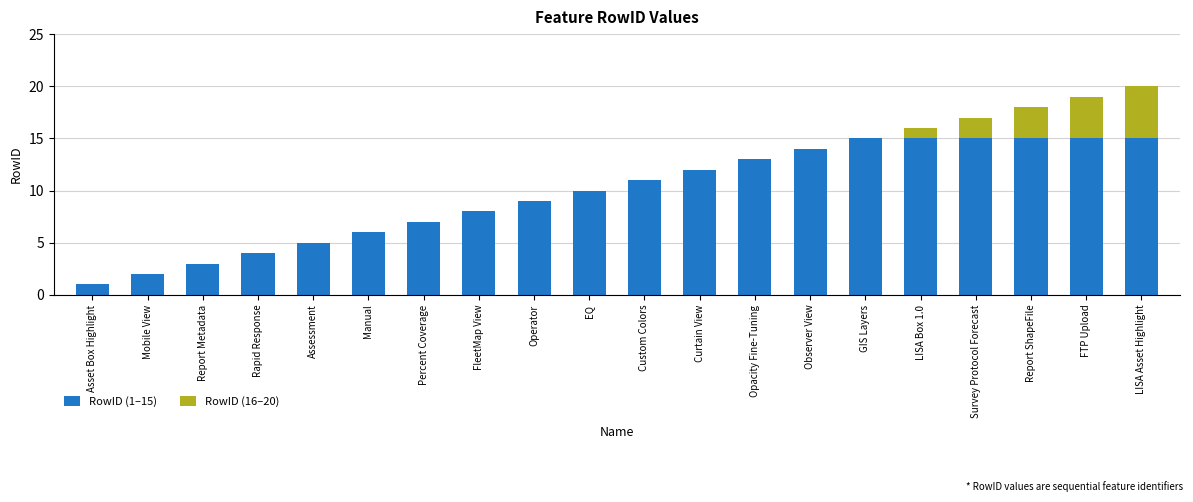

What is the total value across all series at Rapid Response?

4